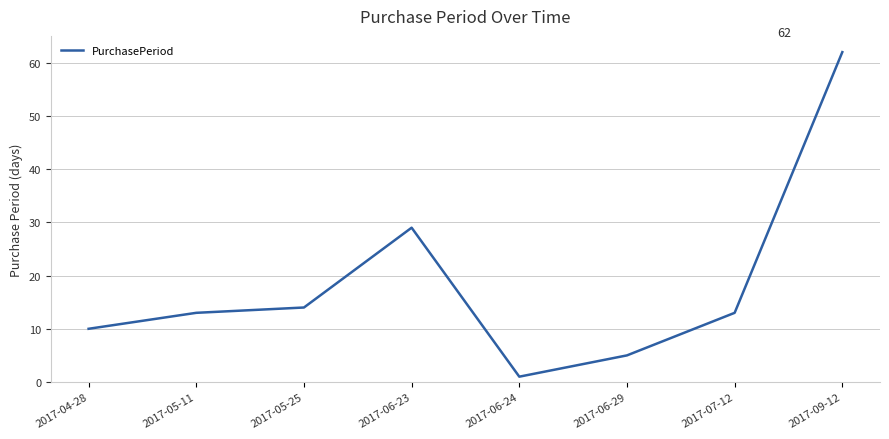

What is the difference between the second highest and second lowest values?

24